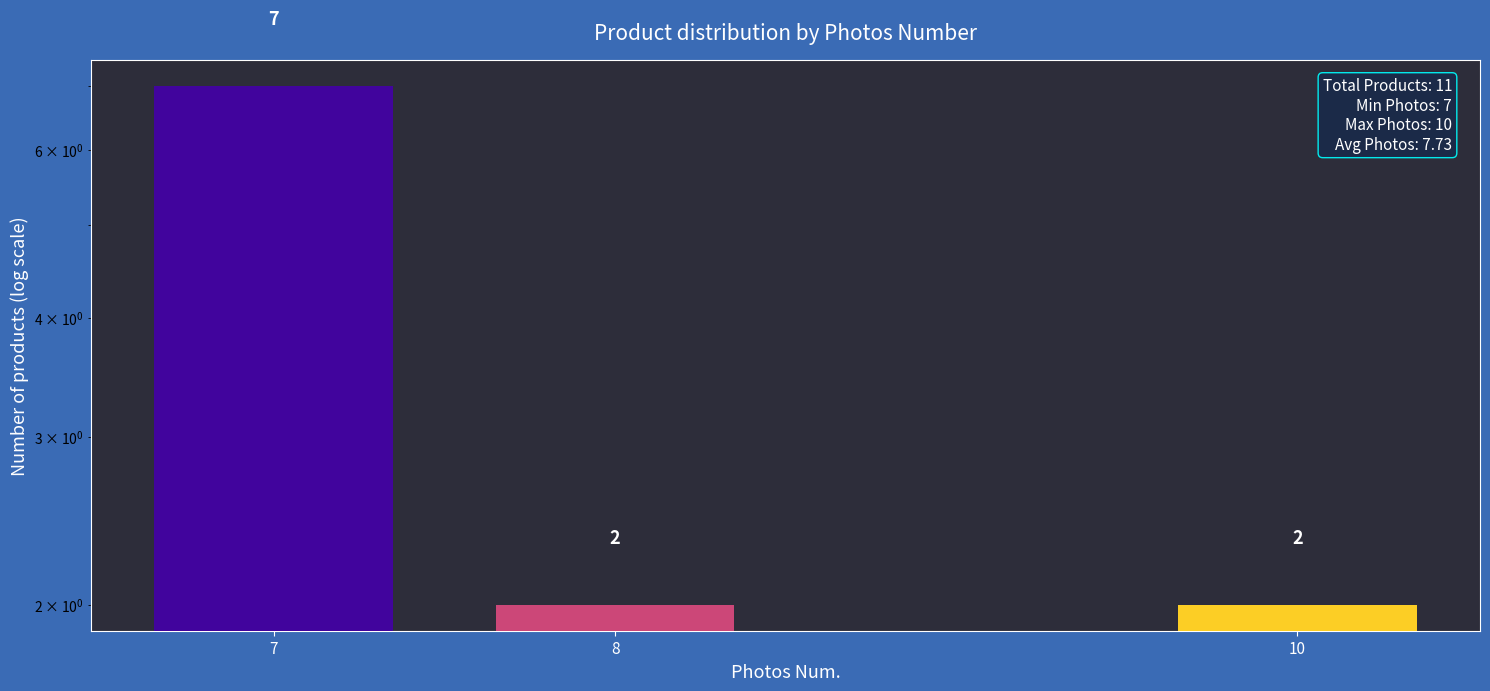

Is it true that the value at 10 is 2?

True